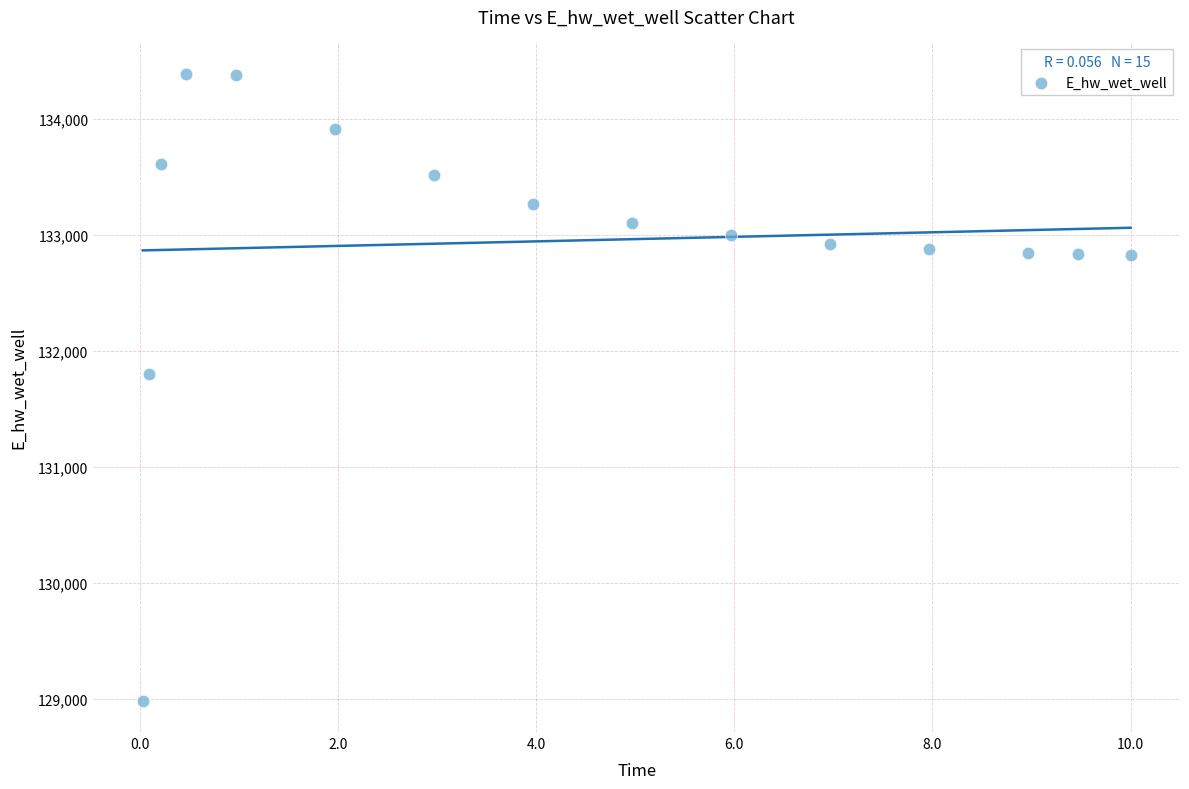

What is the range of X values (max minus min)?

10.0